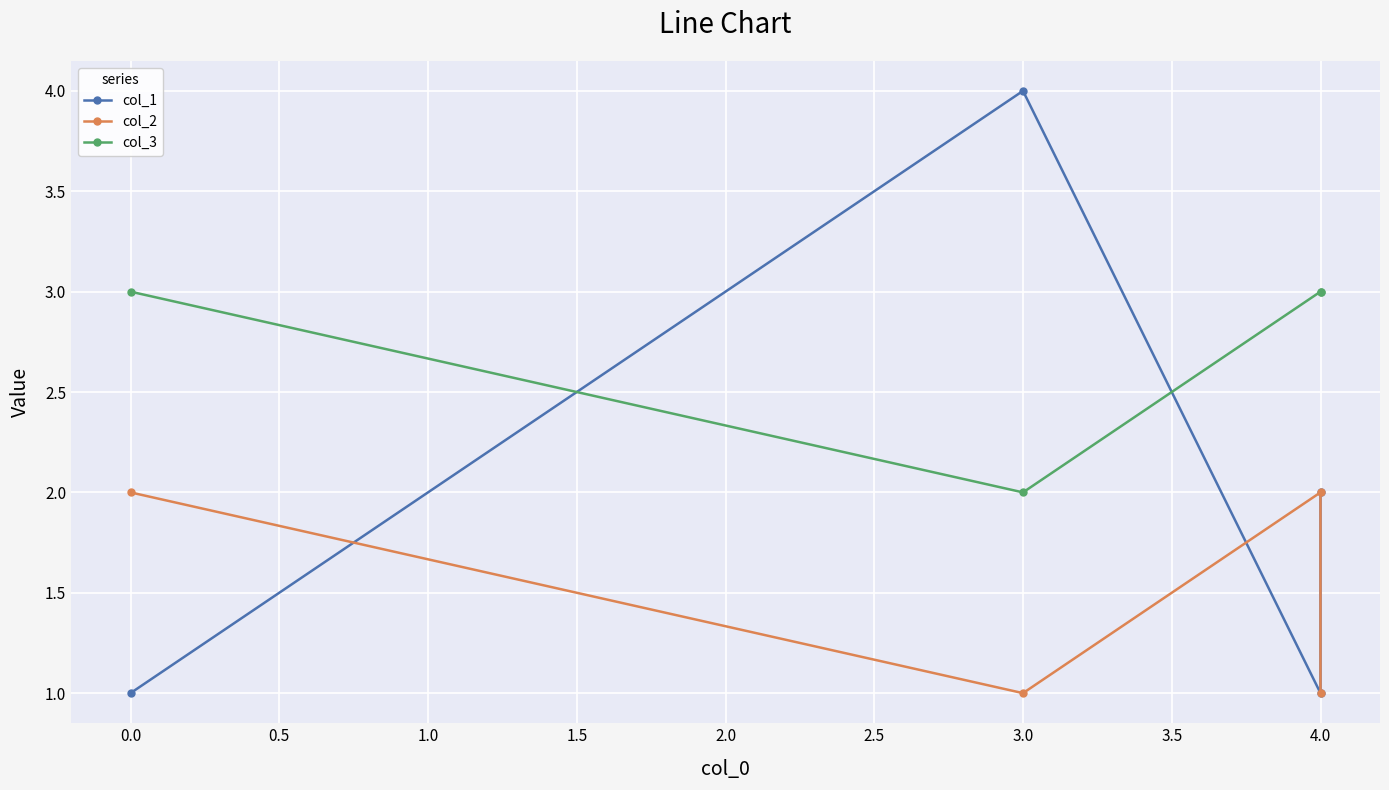

How many distinct data groups are displayed?

3